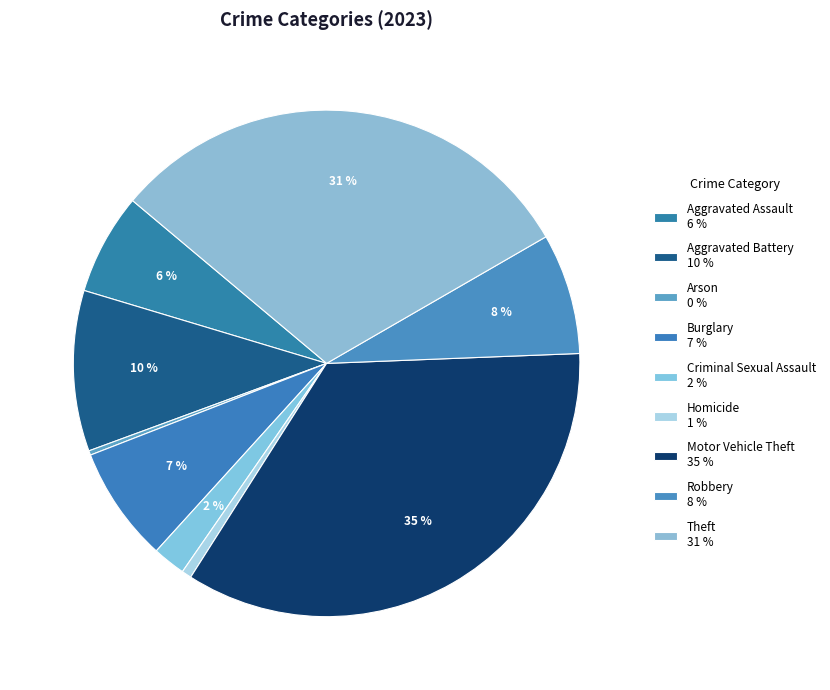

Between Arson and Aggravated Assault, which is larger?

Aggravated Assault